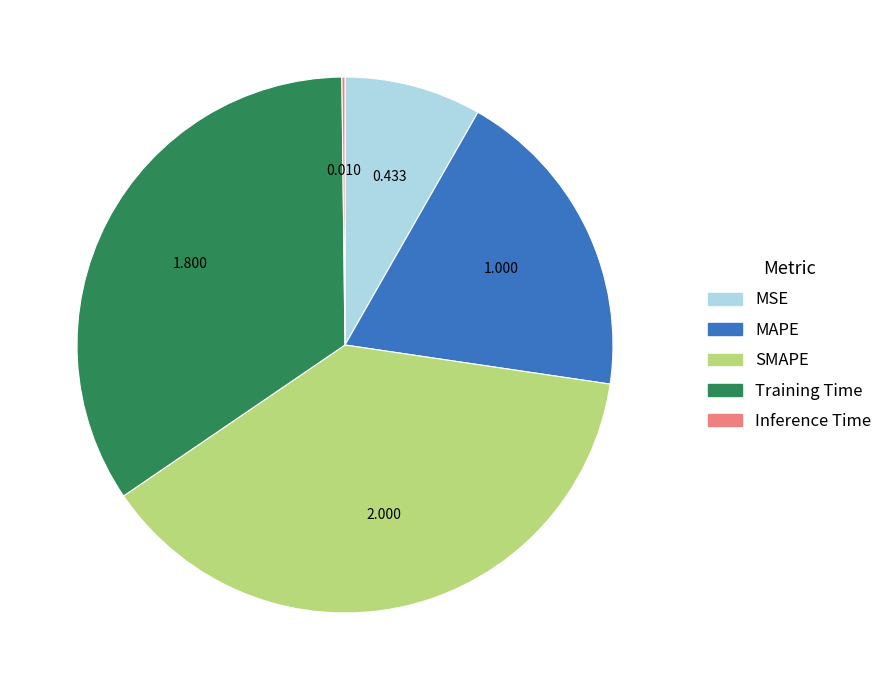

Combined, do SMAPE and Training Time account for over 50%?

Yes